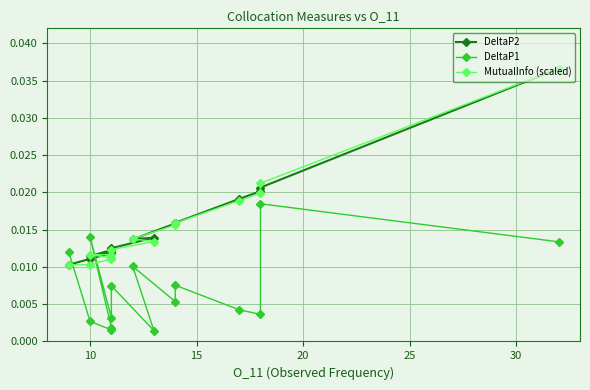

List the series in order of their peak value, highest first.

DeltaP2, MutualInfo (scaled), DeltaP1